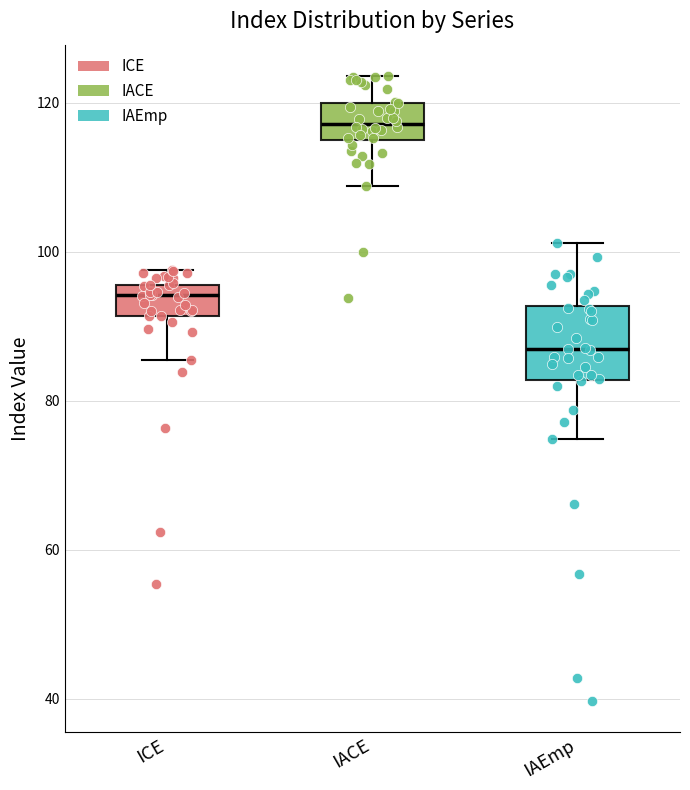

Comparing the boxes themselves (not the whiskers), which one is the tallest?

IAEmp